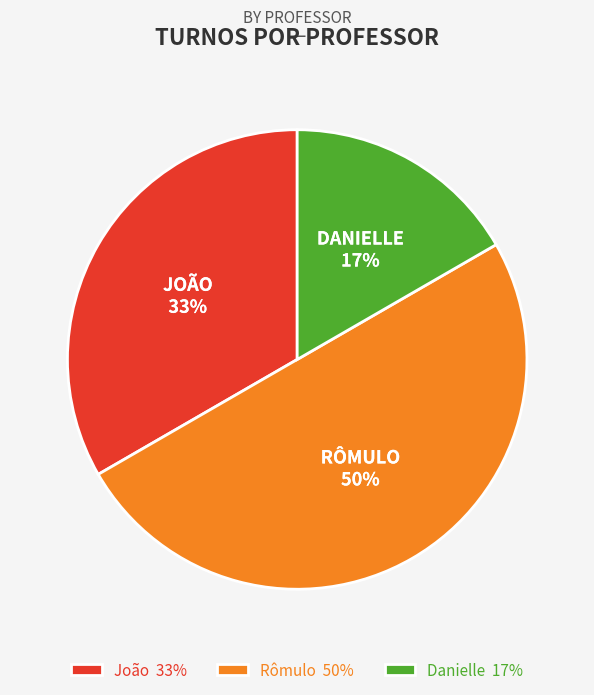

Rank the categories by value from lowest to highest.

Danielle, João, Rômulo